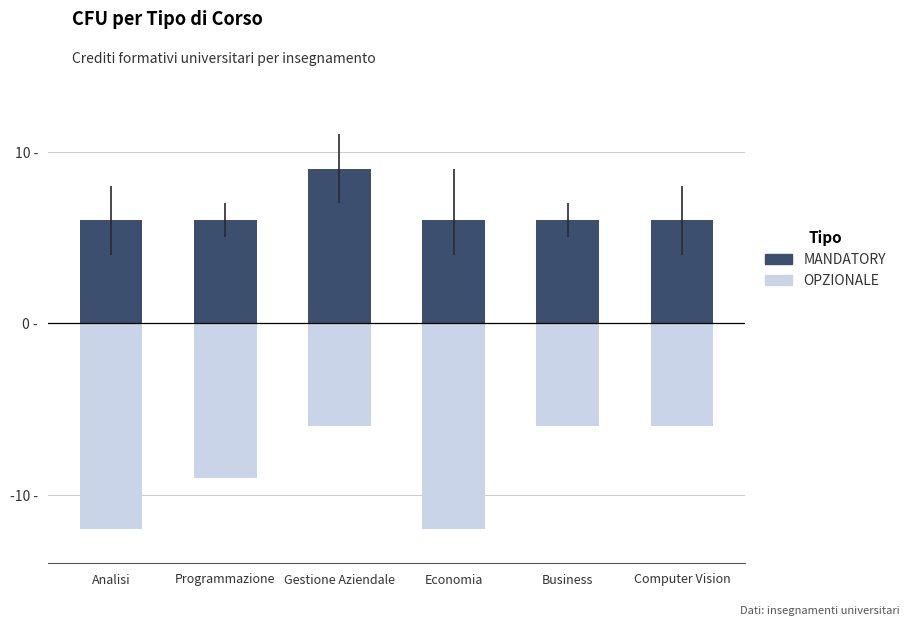

Is the value of MANDATORY at Business greater than the value of OPZIONALE at Analisi?

Yes